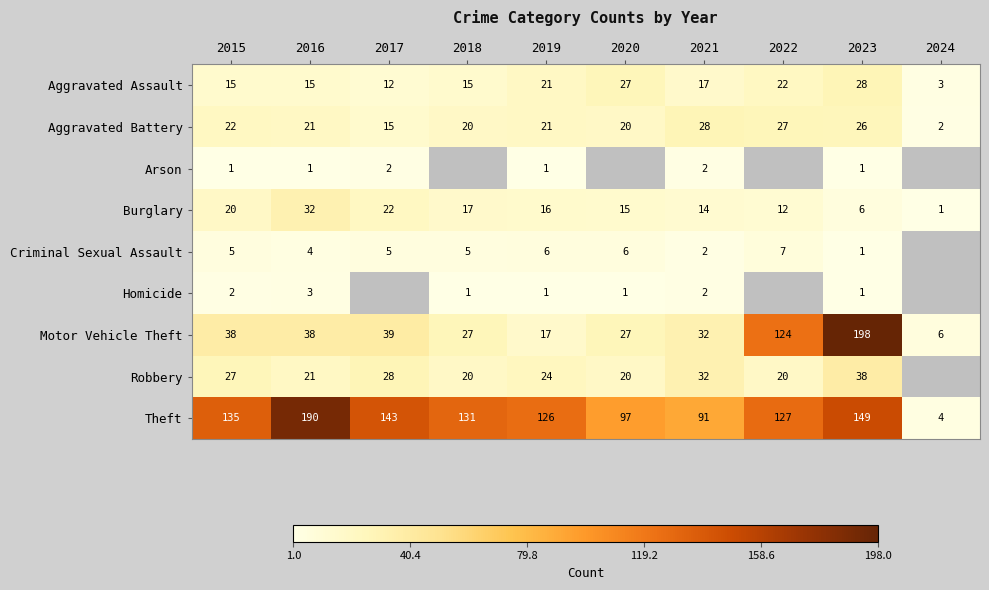

True or false: Burglary has a value of 0 at 2024.

False